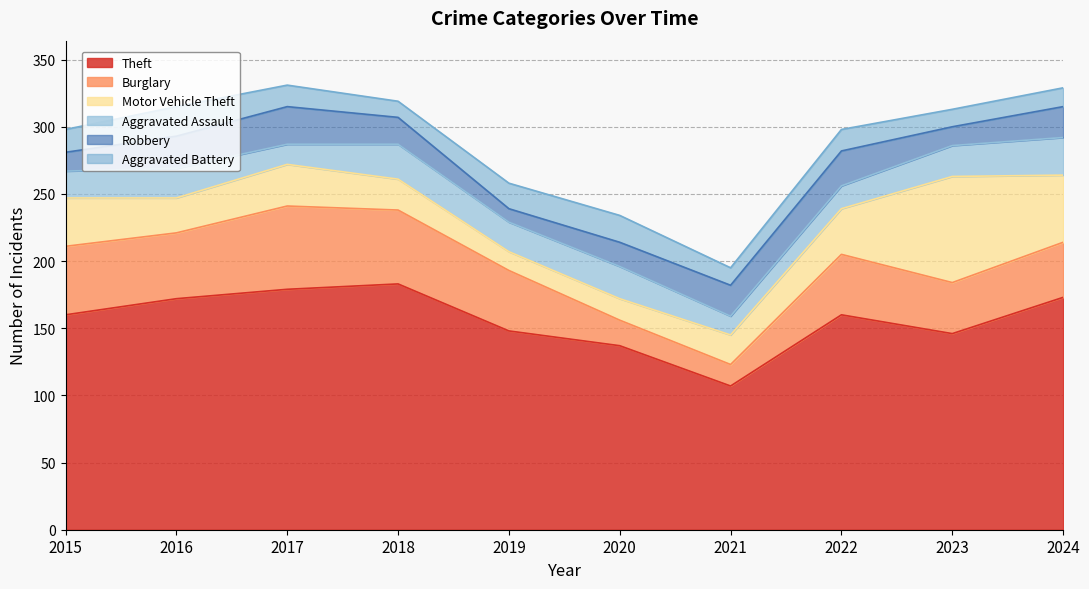

True or false: Robbery and Motor Vehicle Theft intersect in this chart.

True